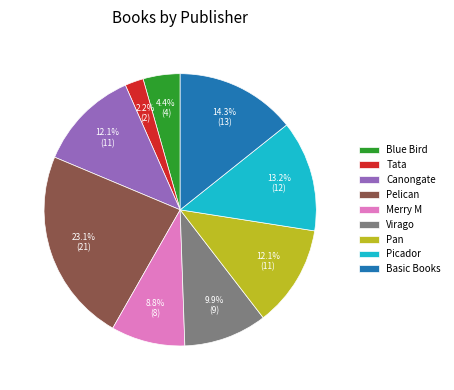

Is it true that Canongate is 1% of the pie?

False